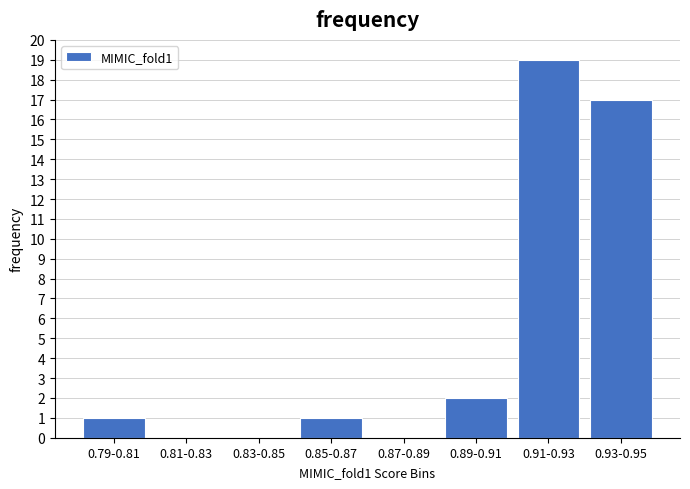

Reading left to right, list all the values displayed in this chart.

0.79-0.81=1	0.81-0.83=0	0.83-0.85=0	0.85-0.87=1	0.87-0.89=0	0.89-0.91=2	0.91-0.93=19	0.93-0.95=17